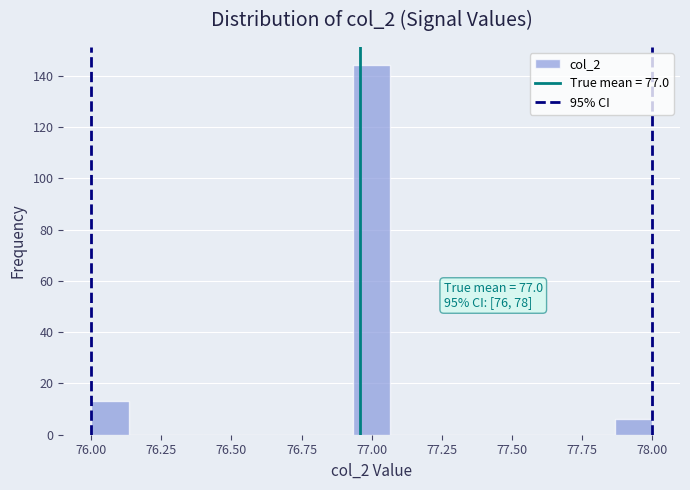

Read against the x-axis, roughly where is the centre of the tallest bar?

77.00